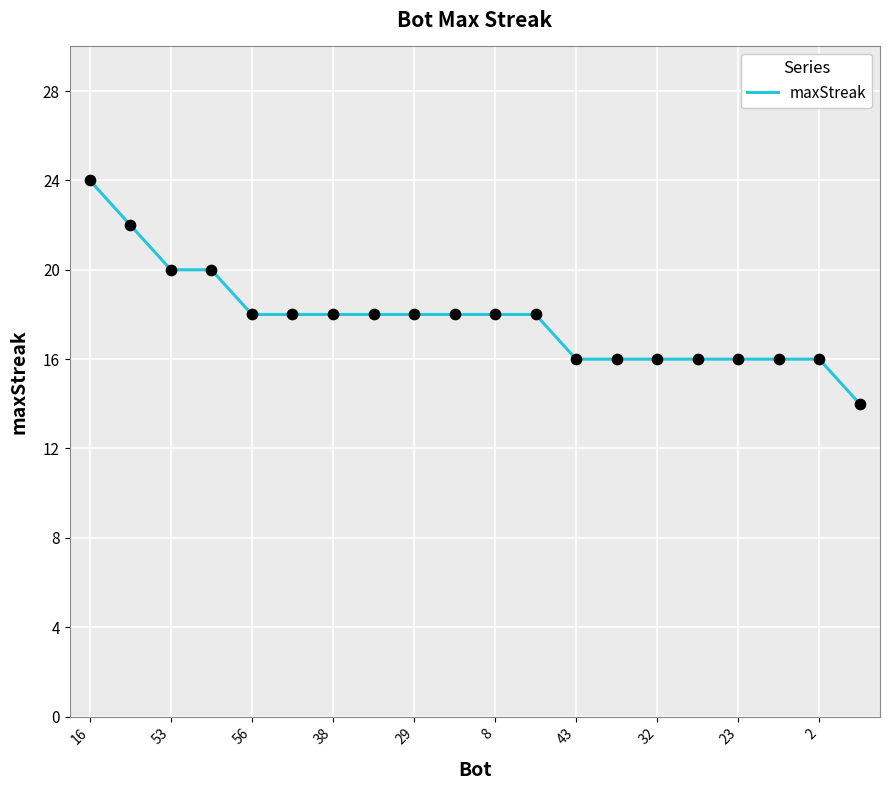

What is the maximum value shown in the chart?

24